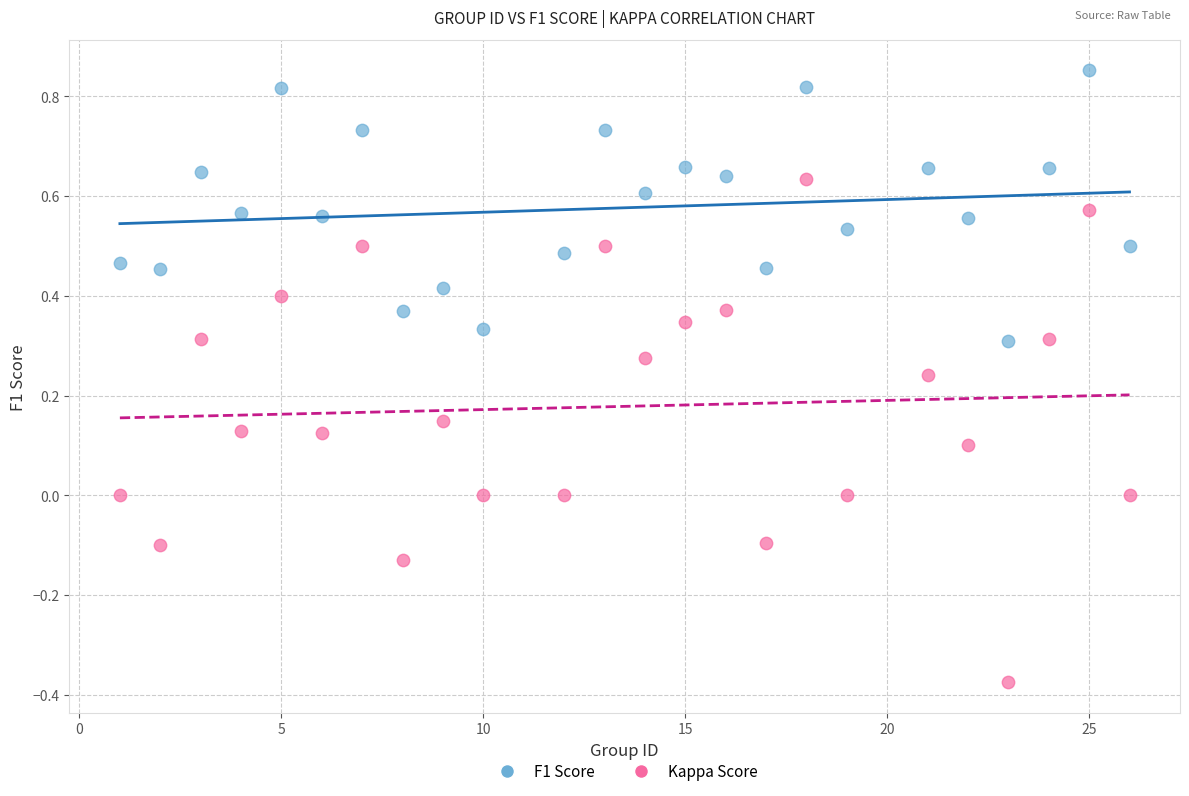

Which series reaches the maximum Y coordinate?

F1 Score